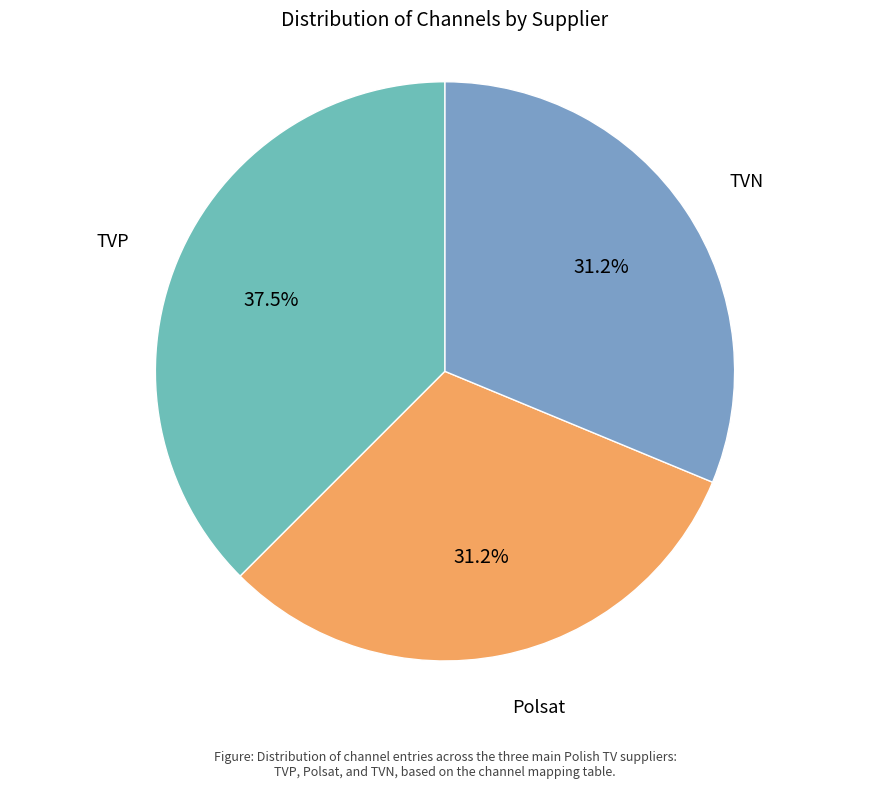

Which slice is the largest?

TVP